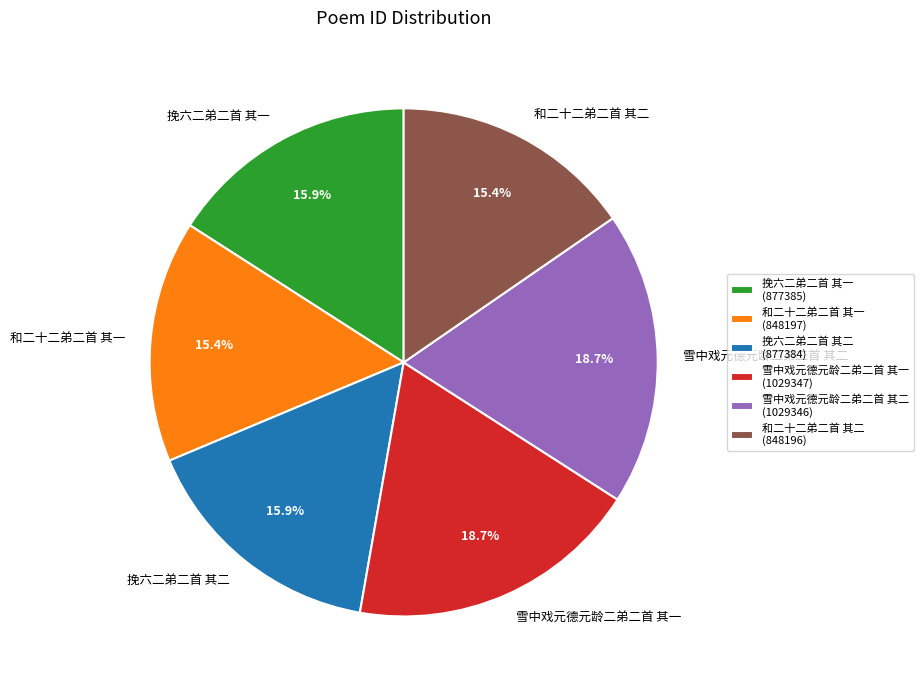

What percentage is NOT represented by 和二十二弟二首 其一?

84.6%